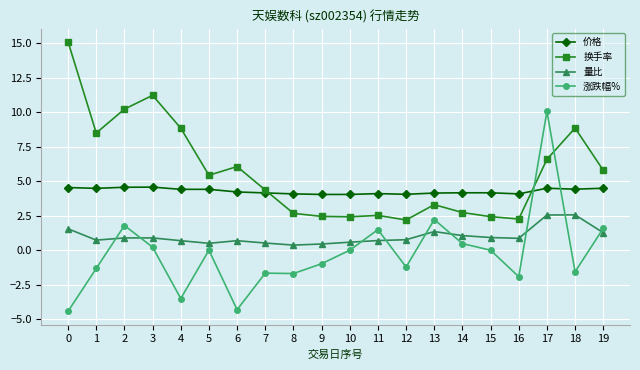

What is the total value across all series at 10?

7.0